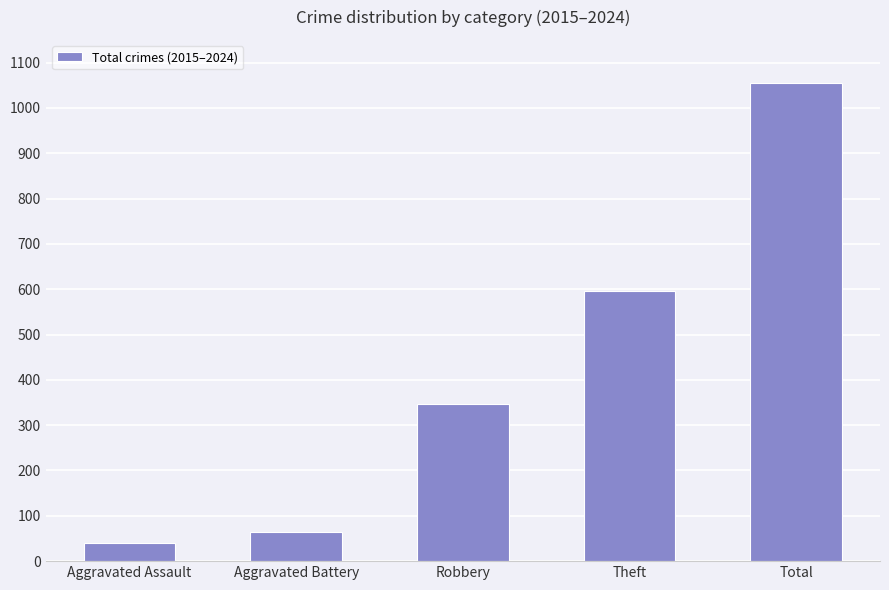

Count the number of data series in this chart.

1